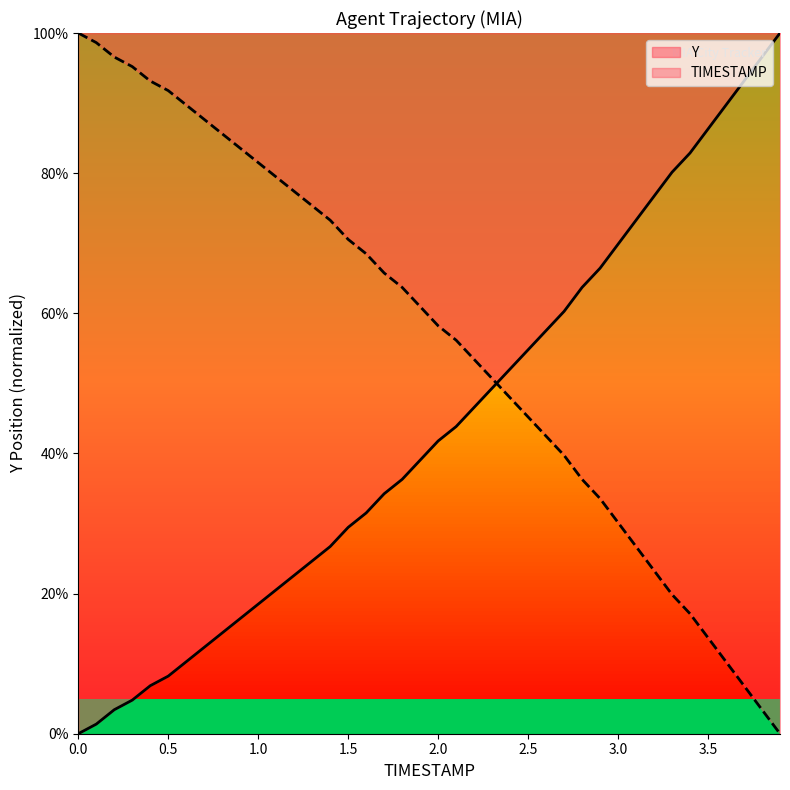

Does the chart display data point markers on the line(s)?

No